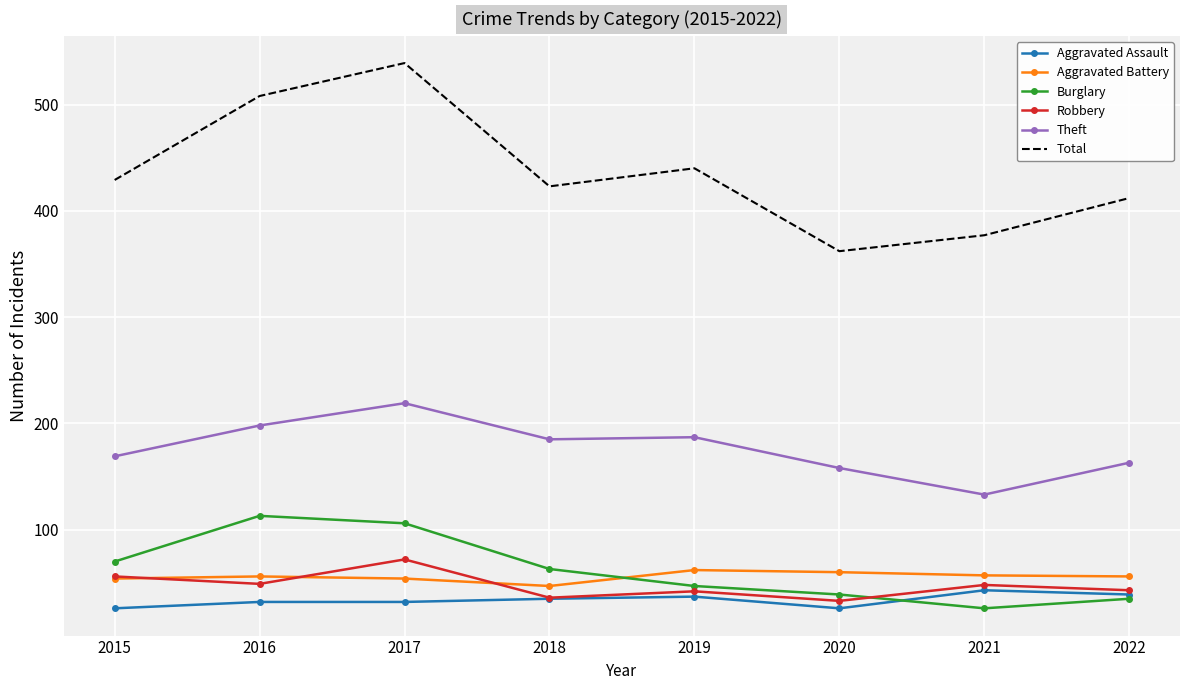

Which category has the highest value across all series?

2017